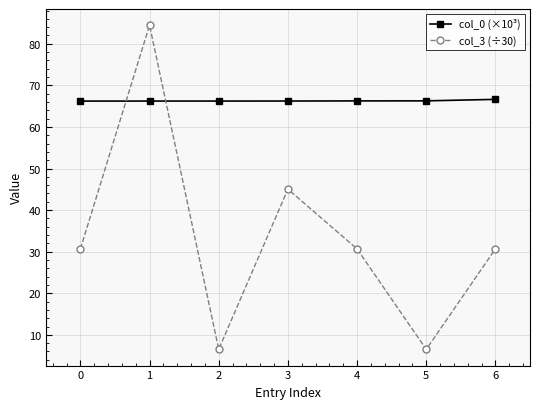

How many categories are shown in the chart?

7